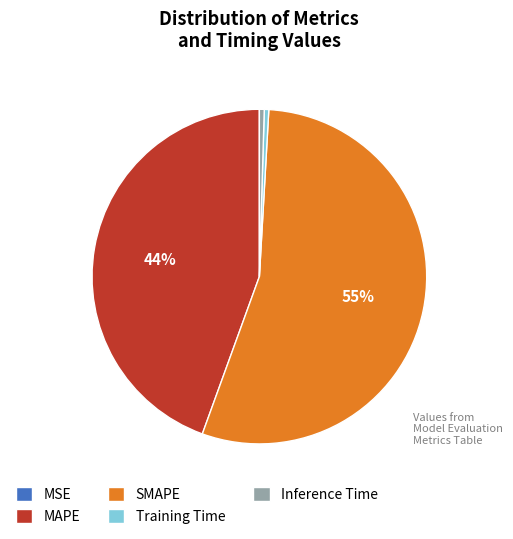

Is it true that SMAPE is 55% of the pie?

True